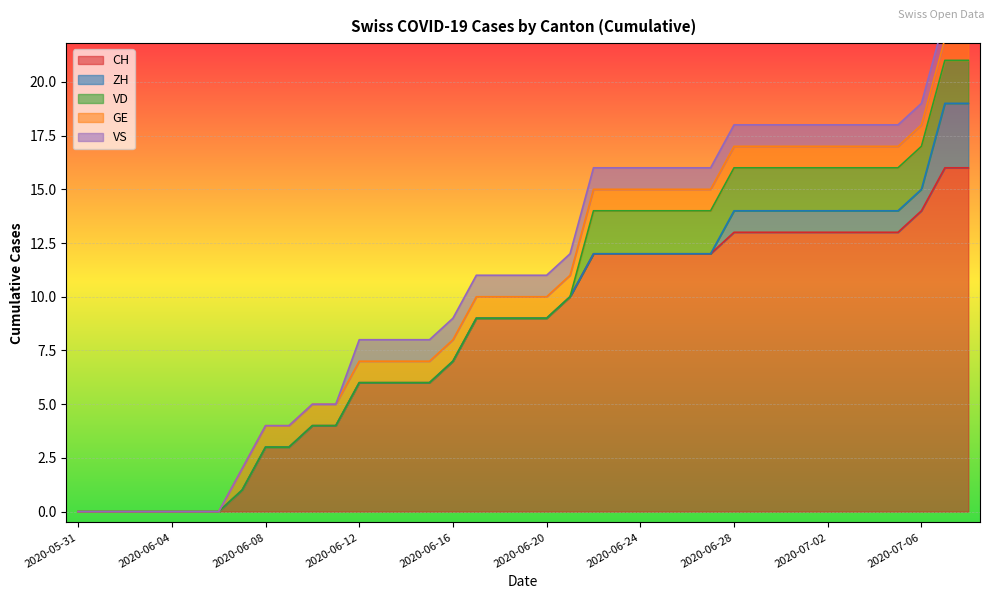

What position from the left is 2020-06-08?

9